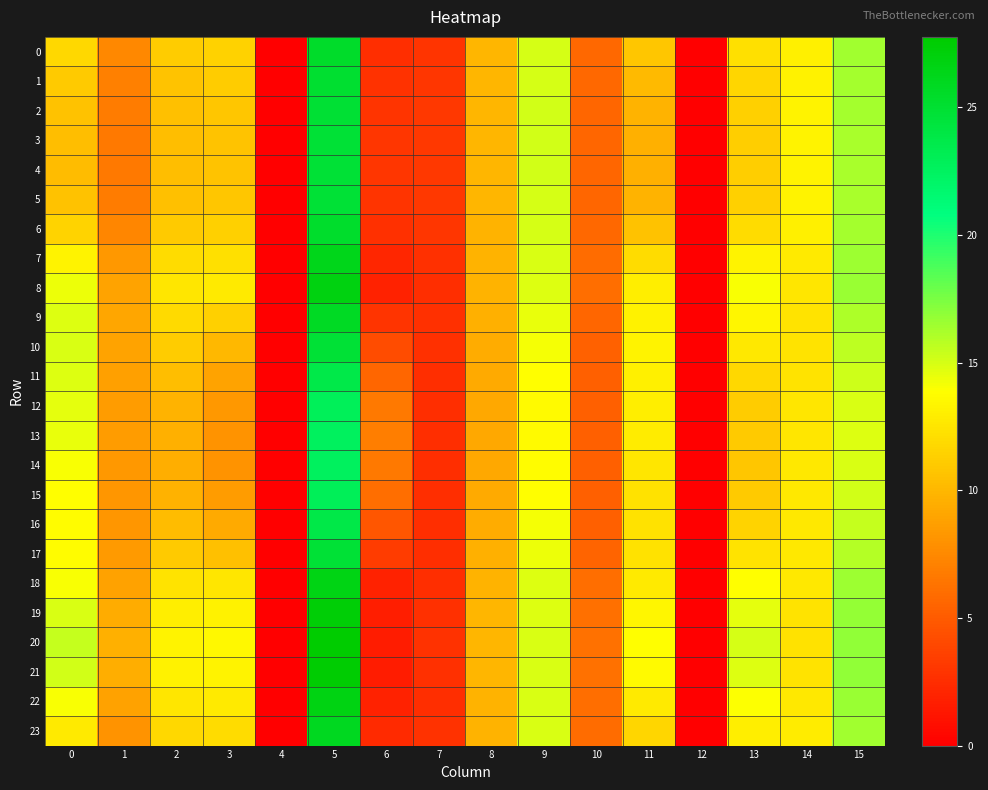

Count the number of categories in the chart.

16